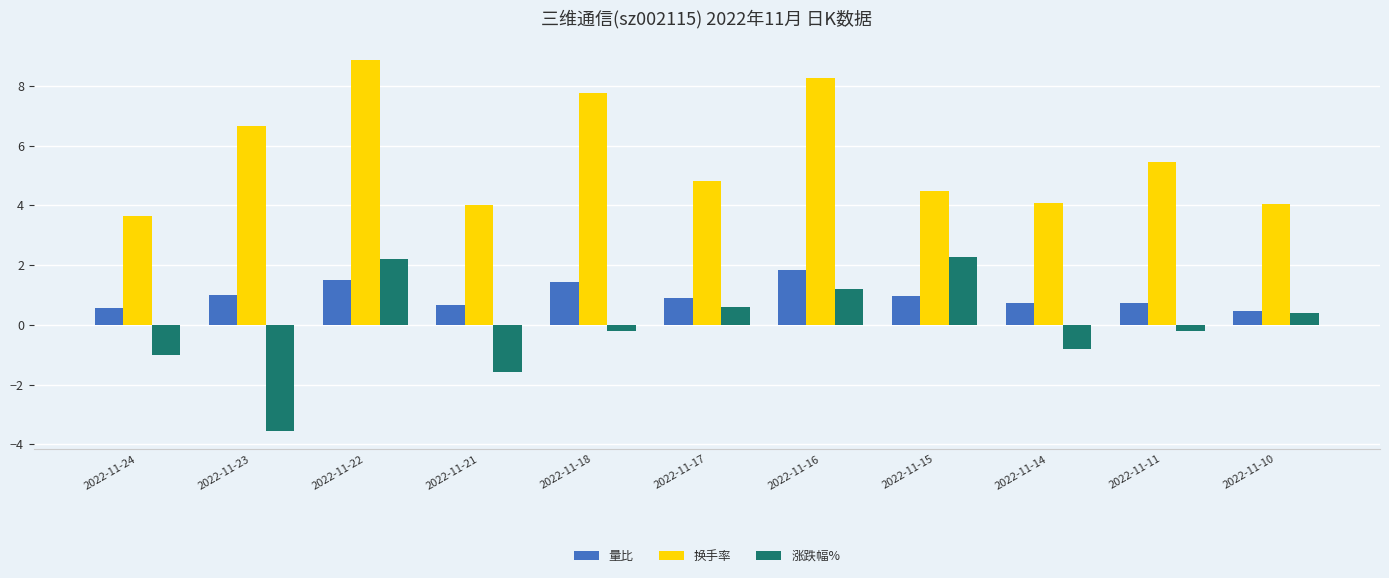

At which label does 量比 reach its peak?

2022-11-16